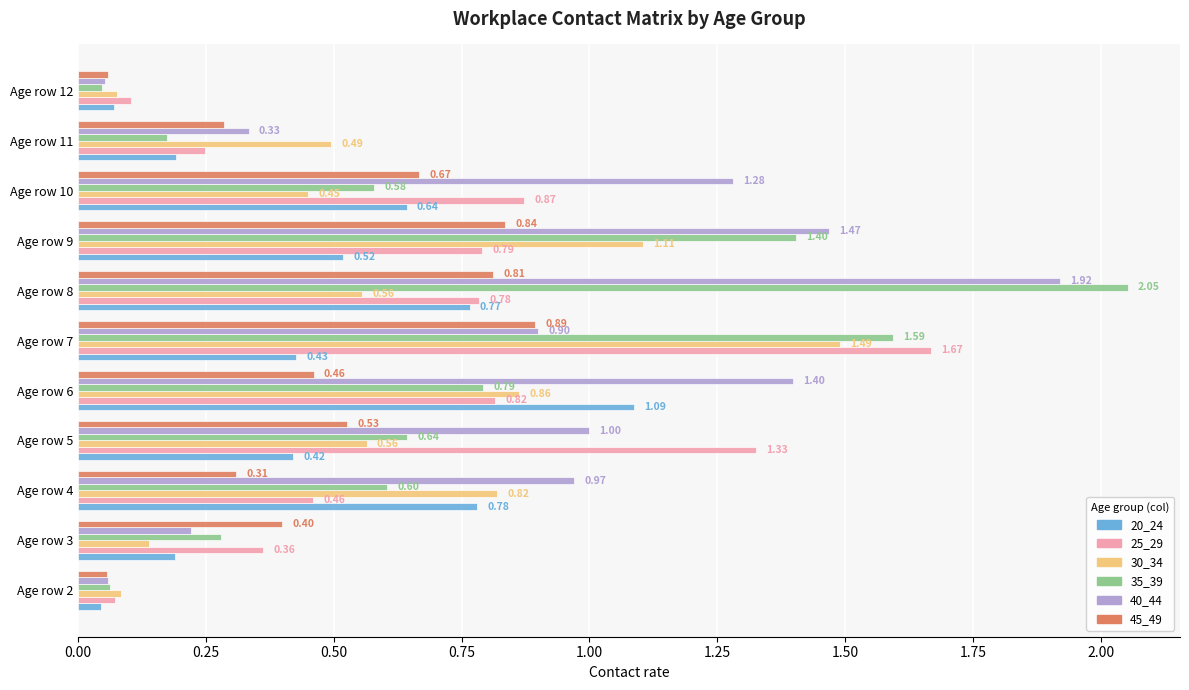

Between Age row 3 and Age row 5, which series saw the biggest shift?

25_29